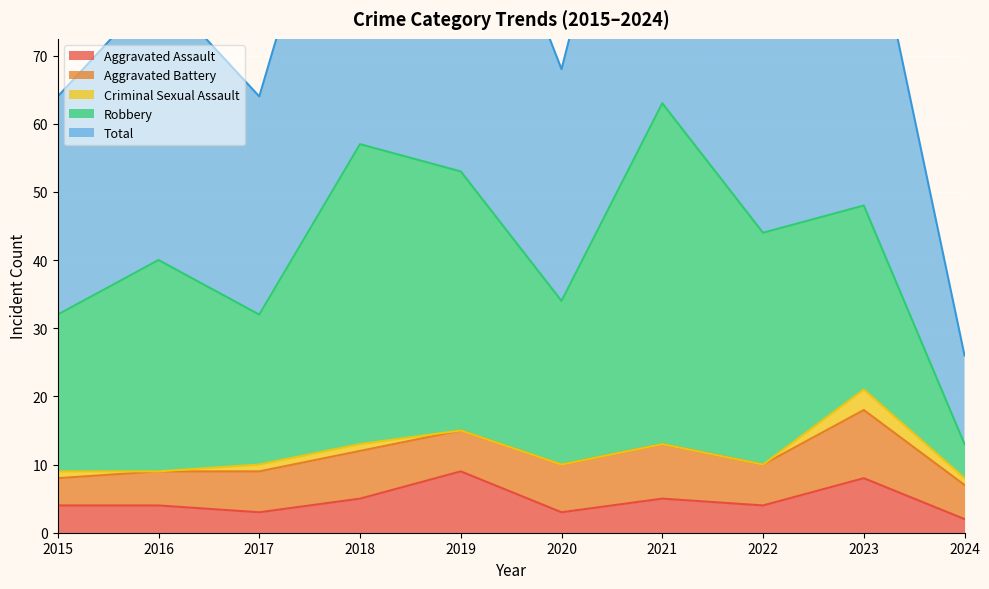

What is the difference between the Robbery values at 2023 and 2022?

7